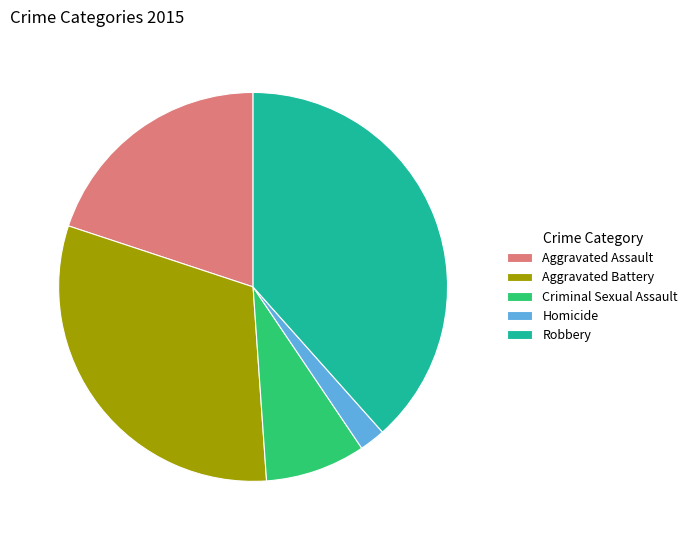

Is the sum of Criminal Sexual Assault and Aggravated Battery greater than half?

No